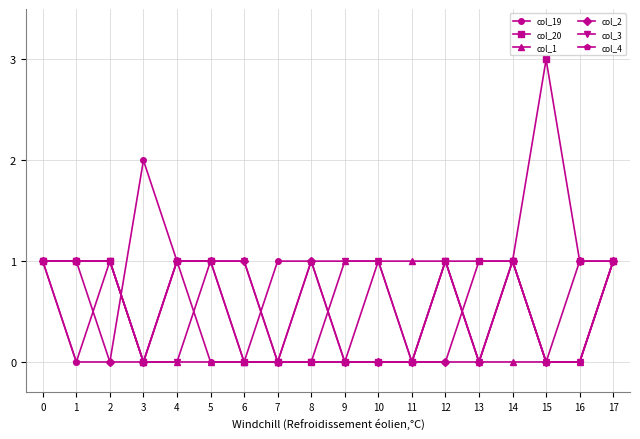

True or false: col_20 has a value of 0 at 16.

False